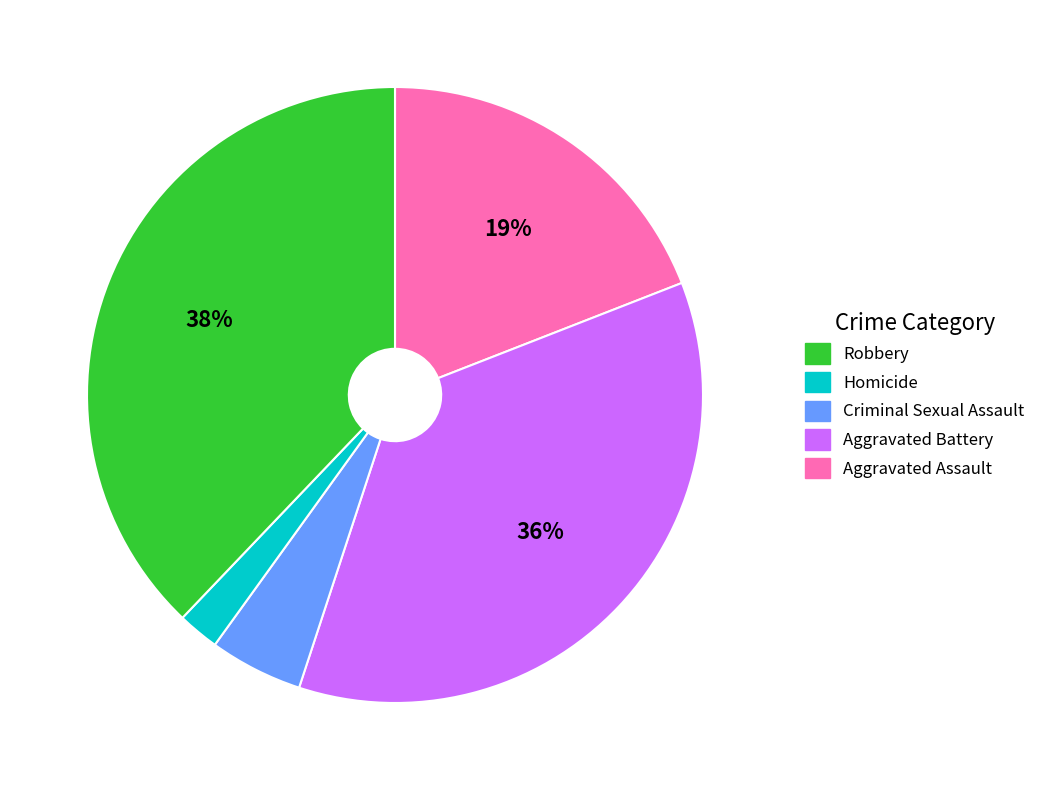

To the nearest percent, what is the difference between the largest and smallest slice percentages?

36%